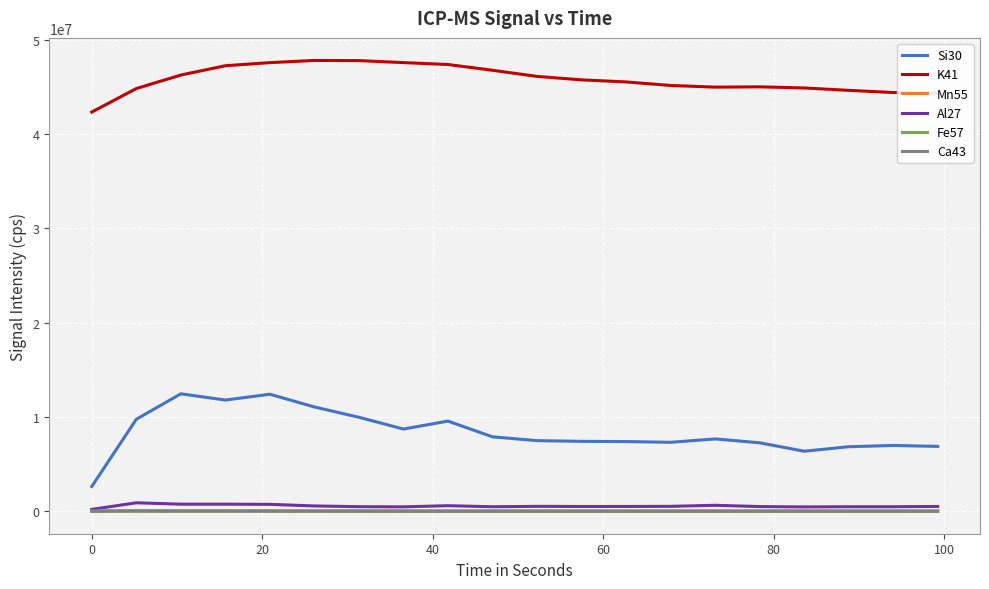

Which series has the largest total across all categories?

K41